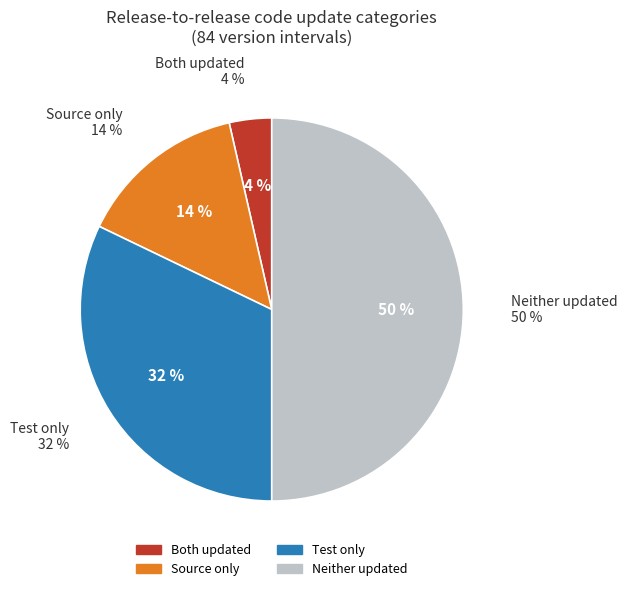

Count the number of slices in the pie.

4